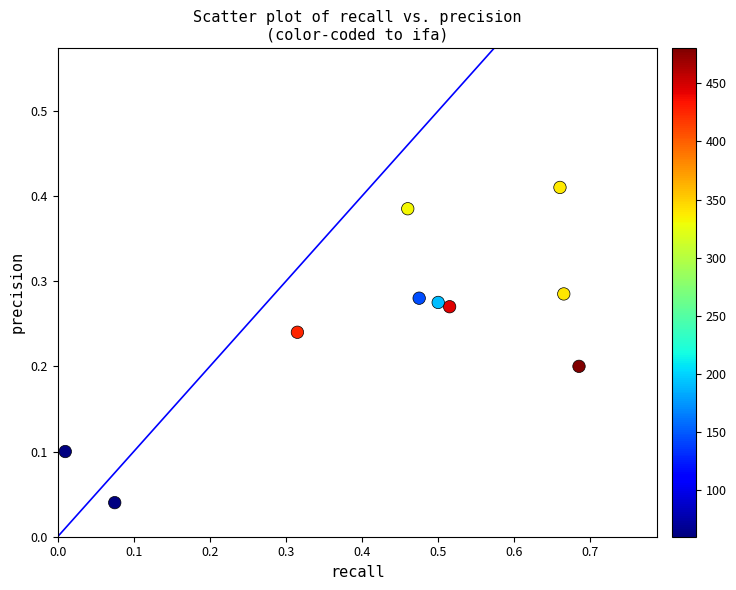

What is the range of X values (max minus min)?

0.7